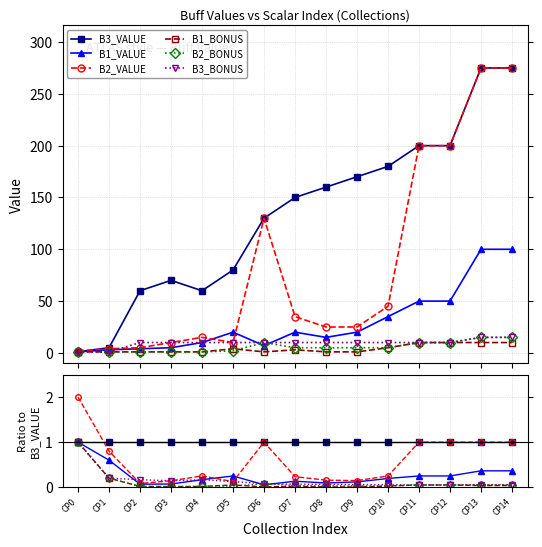

Is this an area chart (filled region under the line)?

No